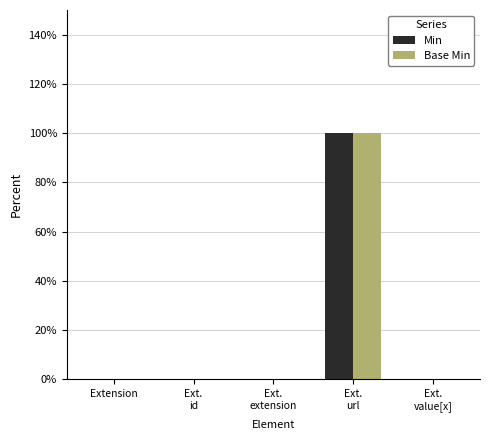

Which series has the largest total across all categories?

Min